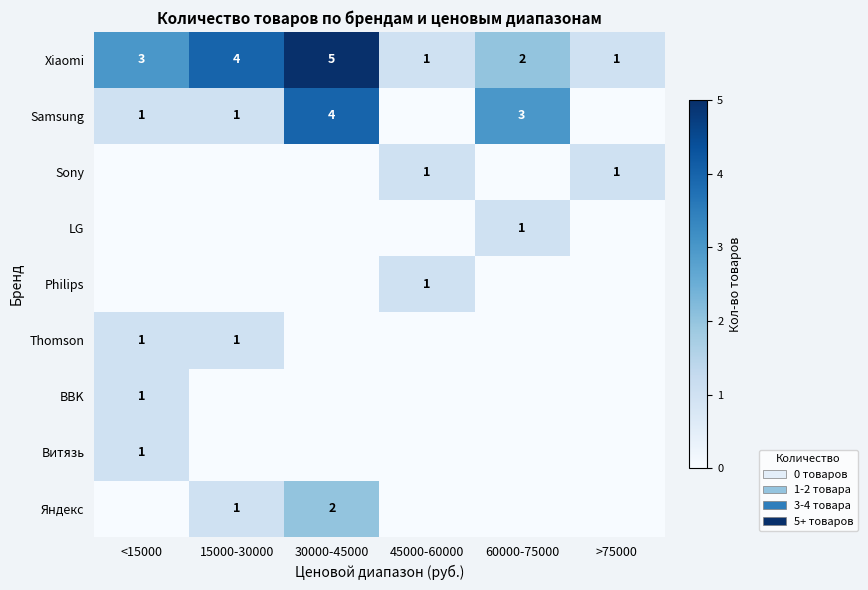

What value does the Xiaomi series have at <15000?

3